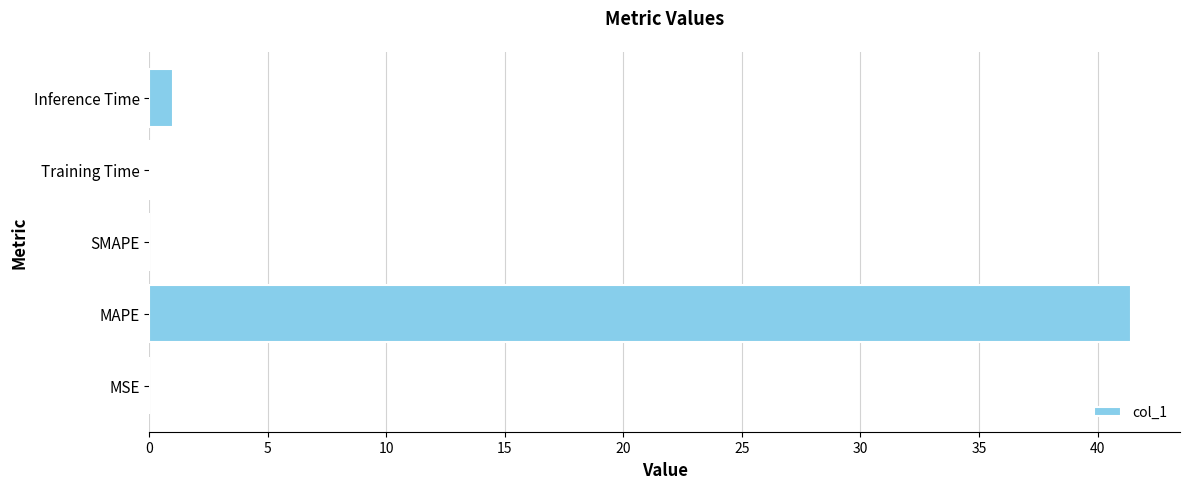

True or false: the data shows 41.4 at MAPE.

True